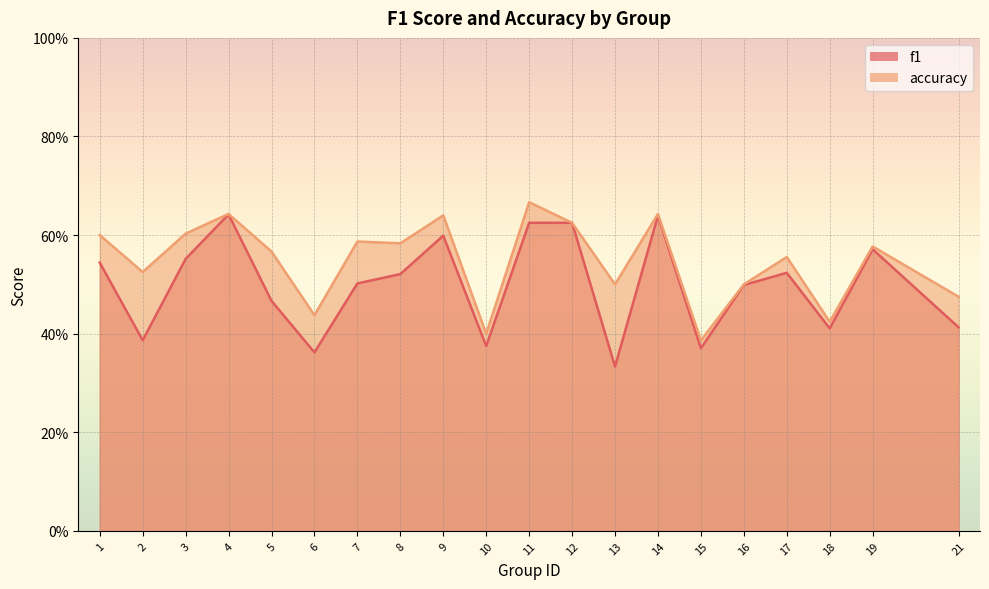

True or false: accuracy and f1 cross at least once.

False